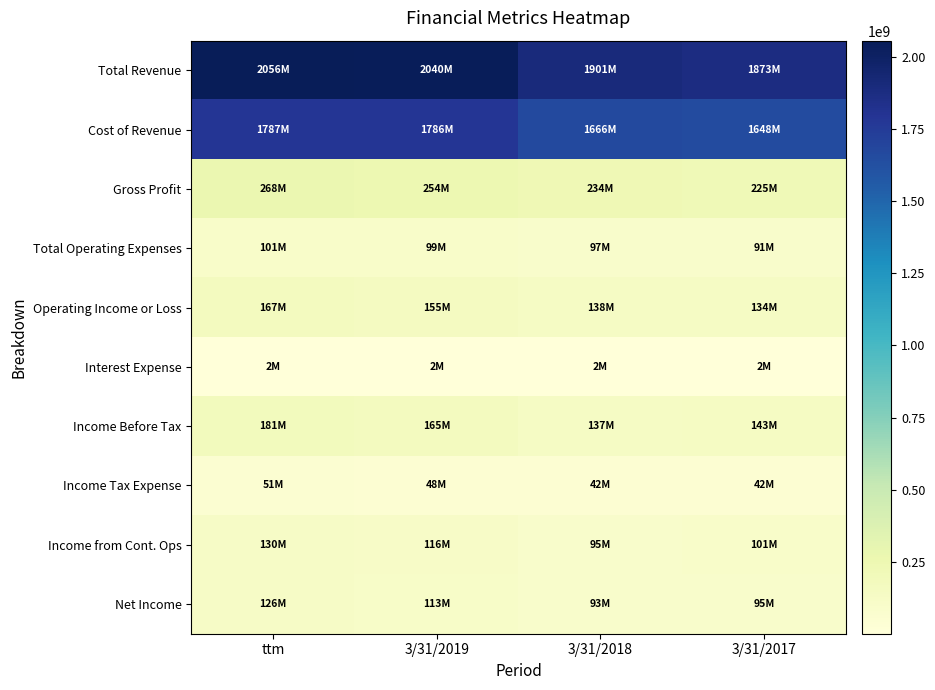

Rank the series at 3/31/2018 from lowest to highest value.

Interest Expense, Income Tax Expense, Net Income, Income from Cont. Ops, Total Operating Expenses, Income Before Tax, Operating Income or Loss, Gross Profit, Cost of Revenue, Total Revenue